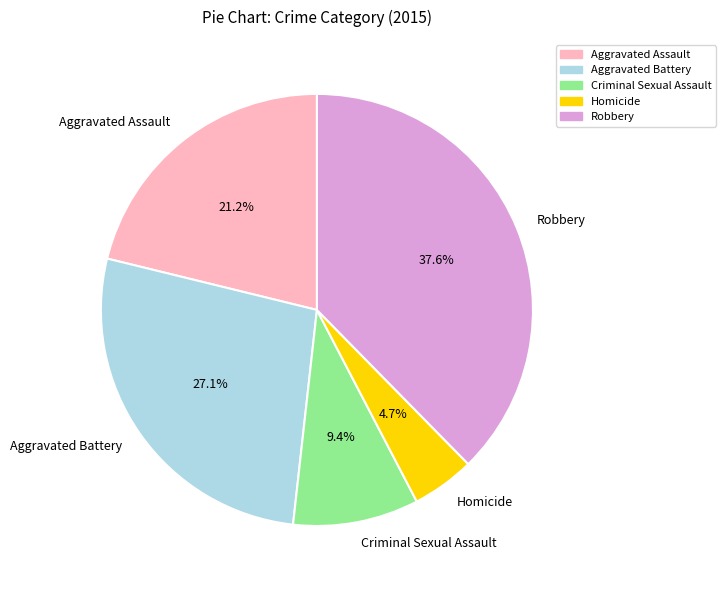

Do Homicide and Robbery together represent more than half of the pie?

No